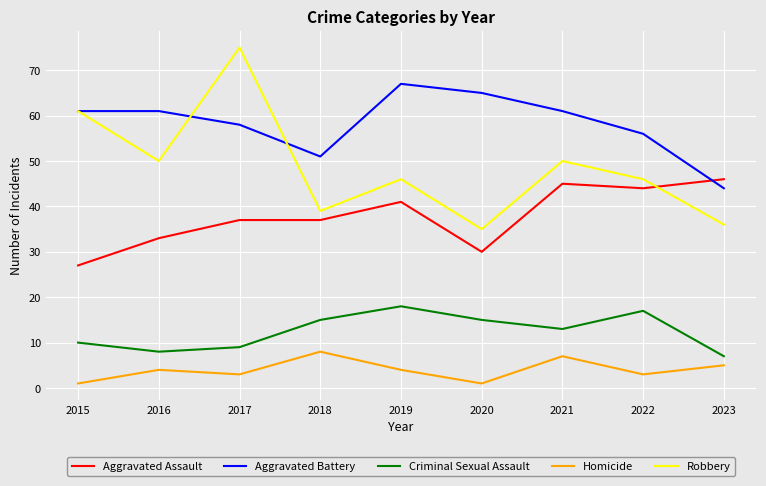

What is the difference between the Robbery values at 2016 and 2020?

15